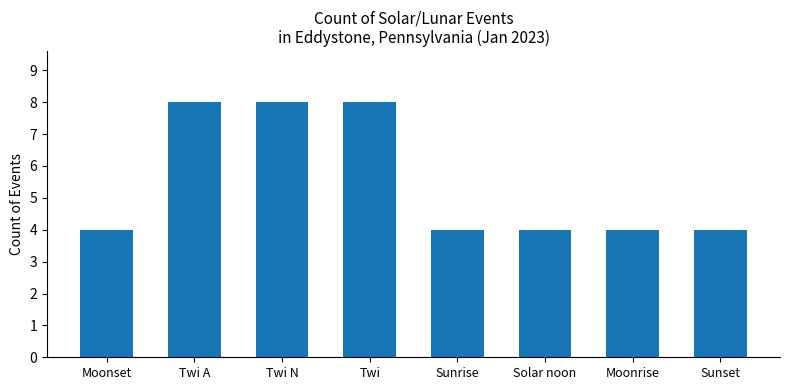

What is the greatest value displayed?

8